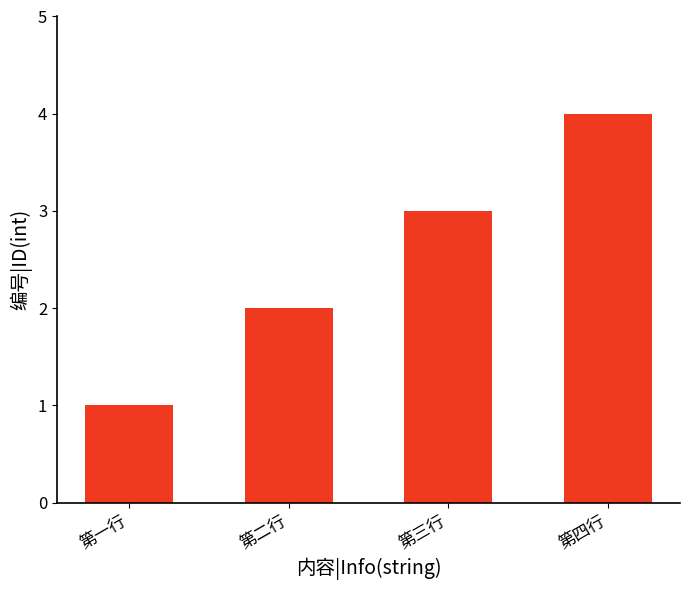

Is it true that the value at 第三行 is 1?

False